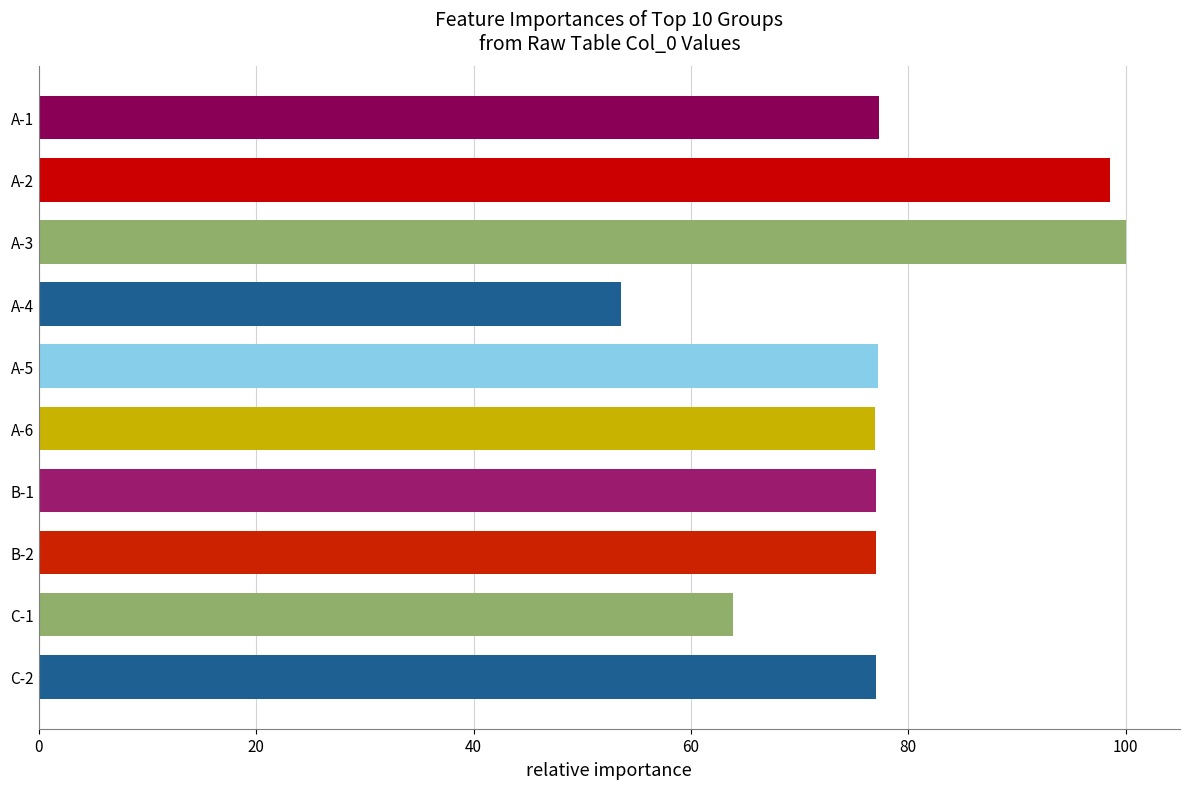

True or false: the data shows 133.8 at A-6.

False